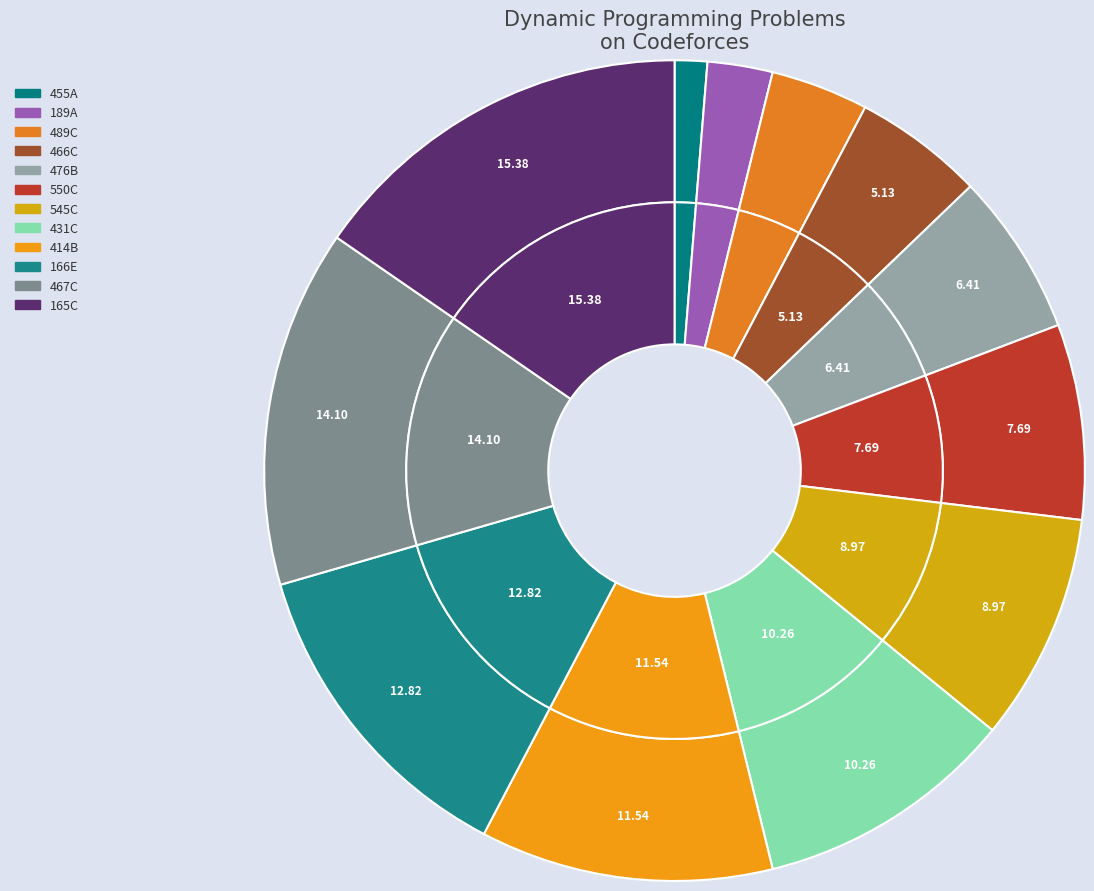

Does 489C represent more than half of the total?

No